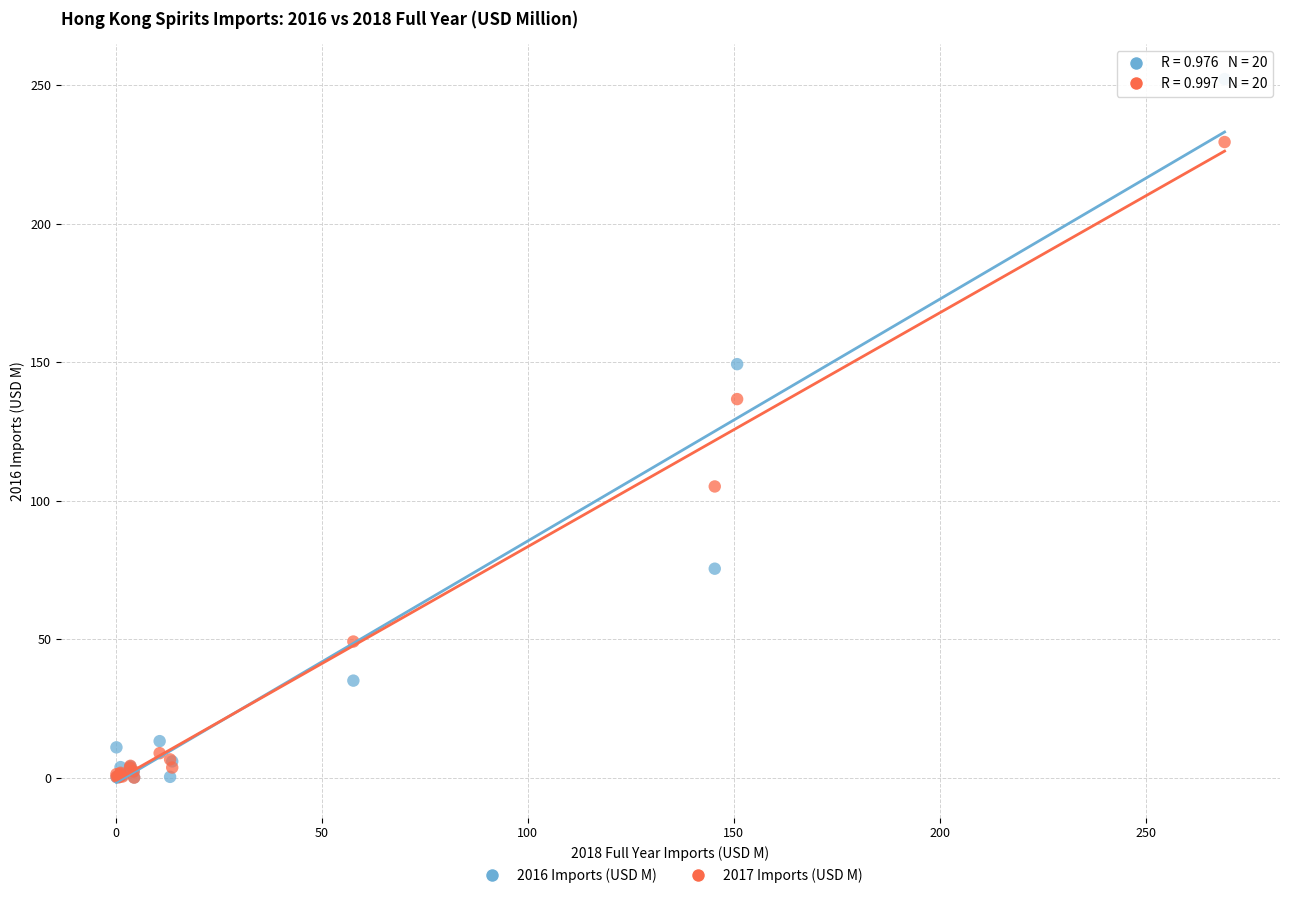

In the 2016 Imports (USD M) series, what Y value is closest to 126?

149.3